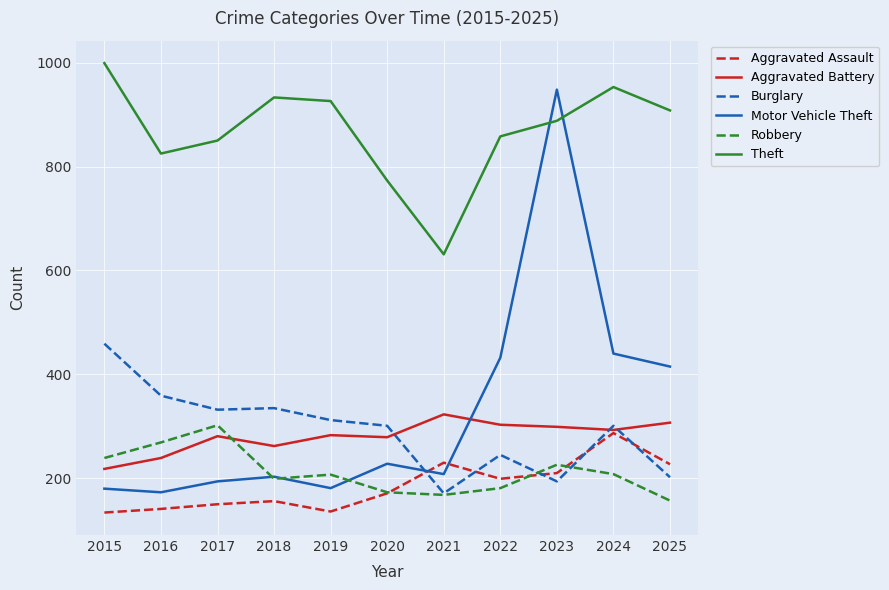

Which series has the largest range (max minus min)?

Motor Vehicle Theft